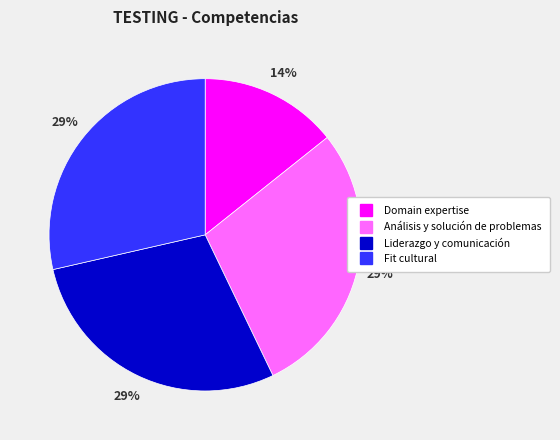

Do Domain expertise and Liderazgo y comunicación together represent more than half of the pie?

No